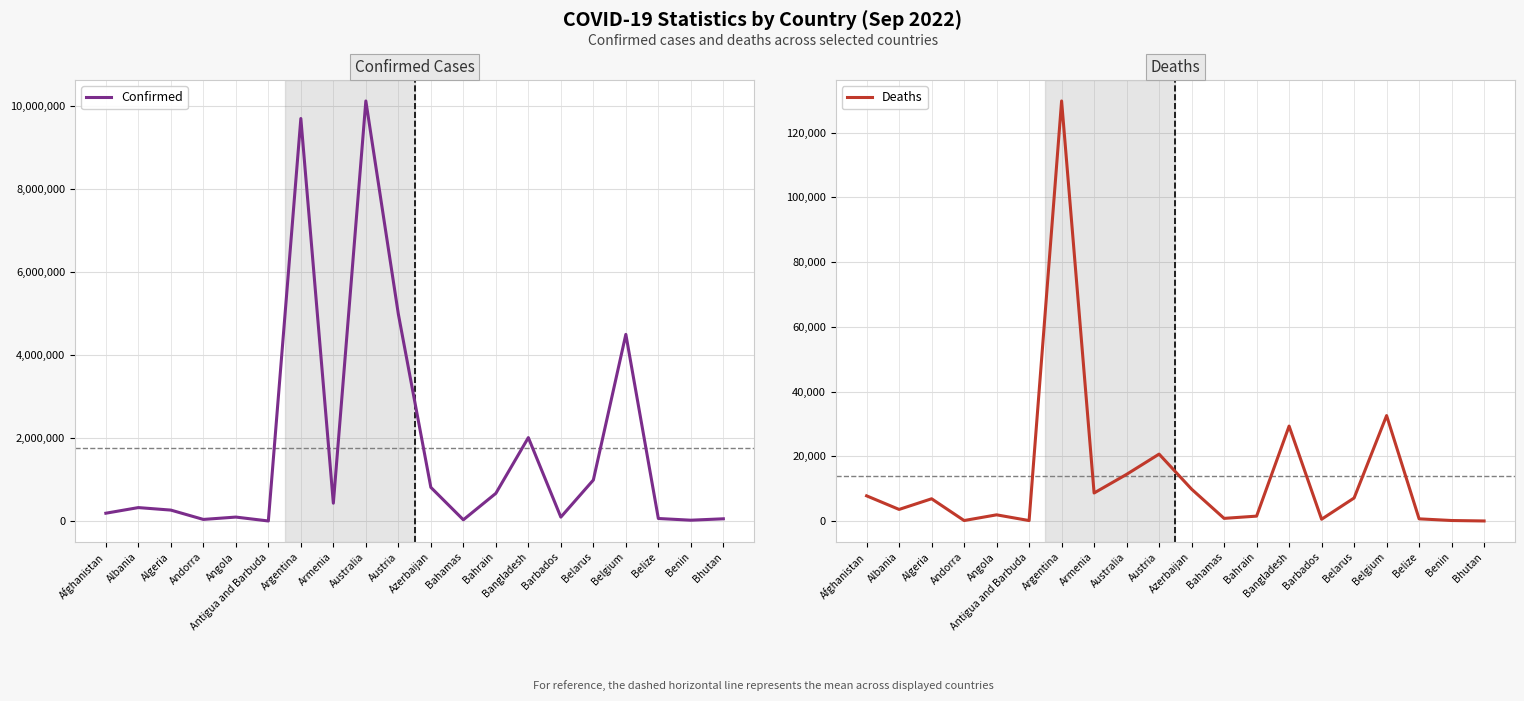

Reading left to right, extract all data points from this chart.

Confirmed: 195471	330842	270522	46113	102636	8974	9689861	436727	10111728	4984809	817322	37101	673498	2014355	101747	994037	4497199	68452	27490	61233
Deaths: 7786	3584	6879	155	1917	145	129769	8662	14421	20678	9849	823	1518	29331	556	7118	32575	680	163	21